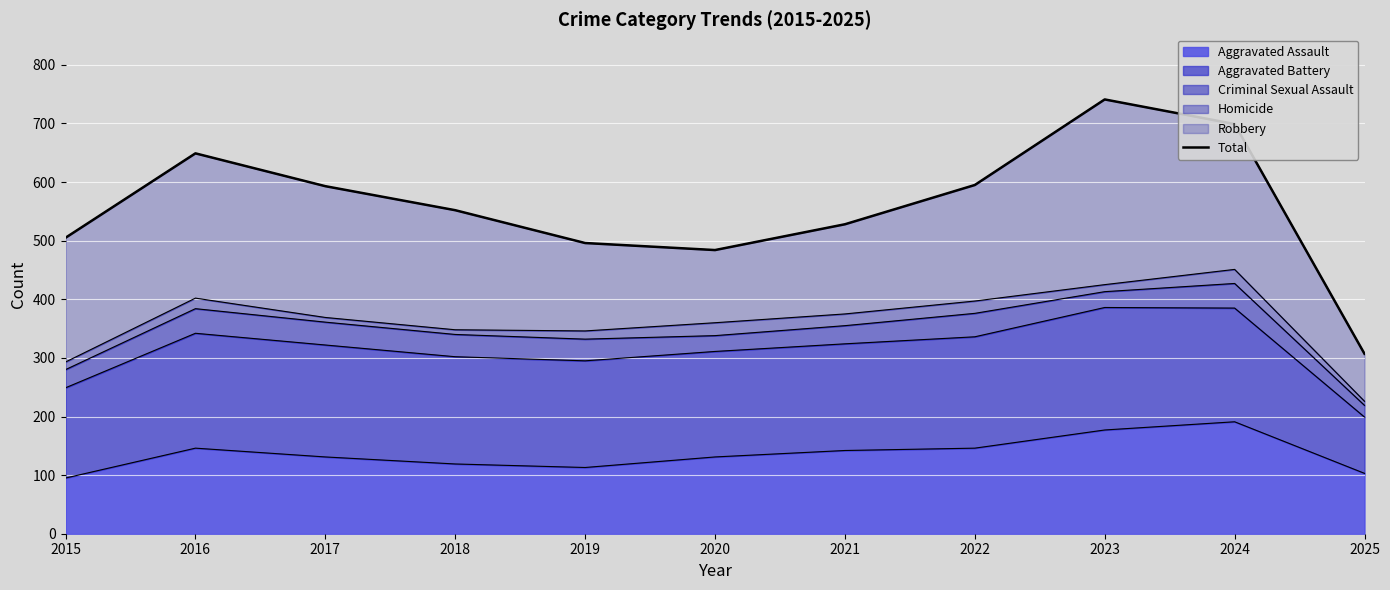

List the labels in order of value, largest first.

2023, 2024, 2016, 2022, 2017, 2018, 2021, 2015, 2019, 2020, 2025